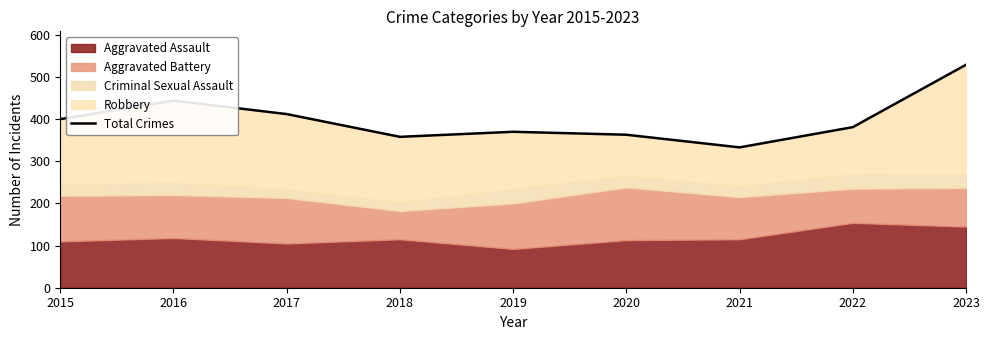

What is the difference between the values at 2020 and 2016?

81